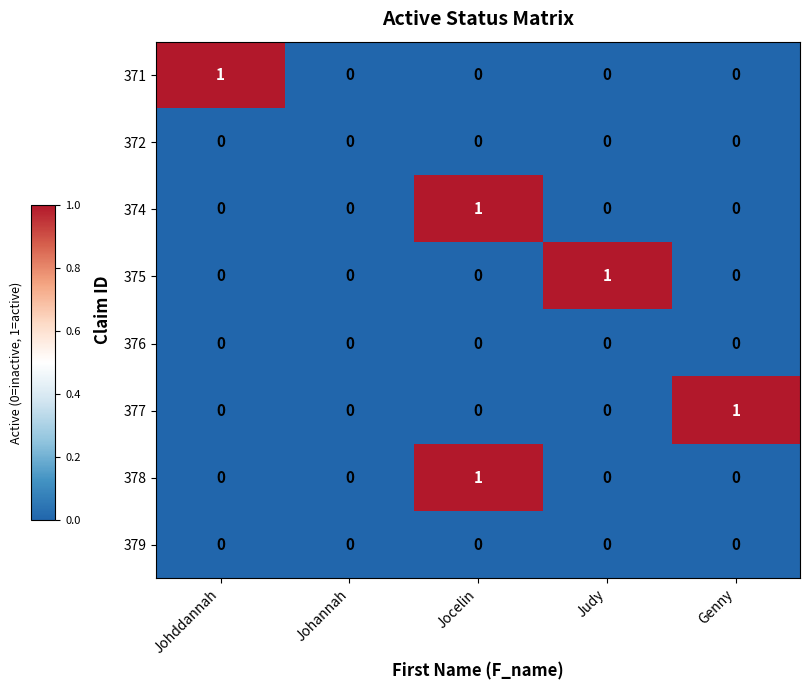

At which category is the sum across all series the highest?

Jocelin